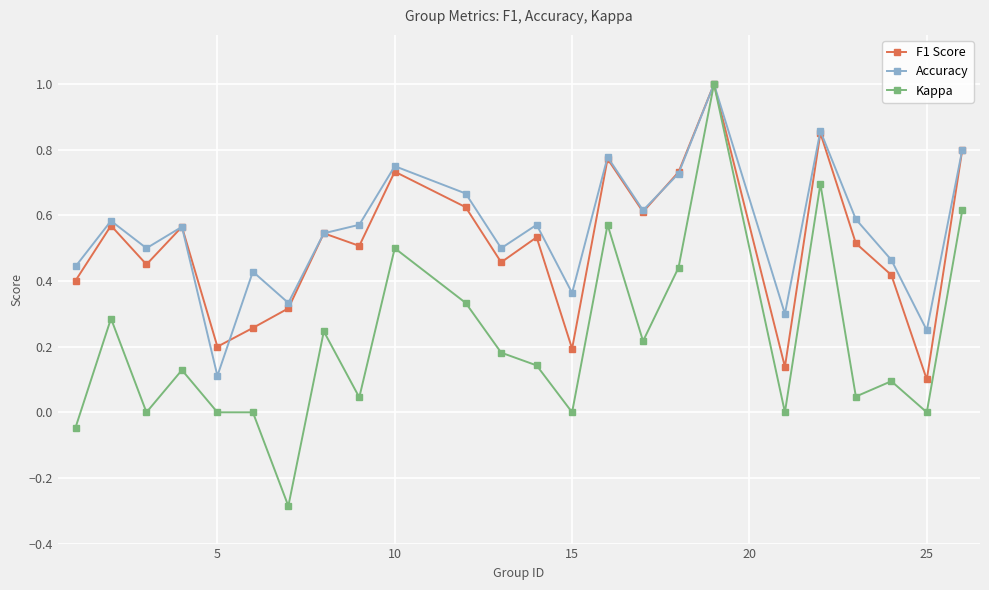

True or false: F1 Score has more than 2 interior local peaks.

True